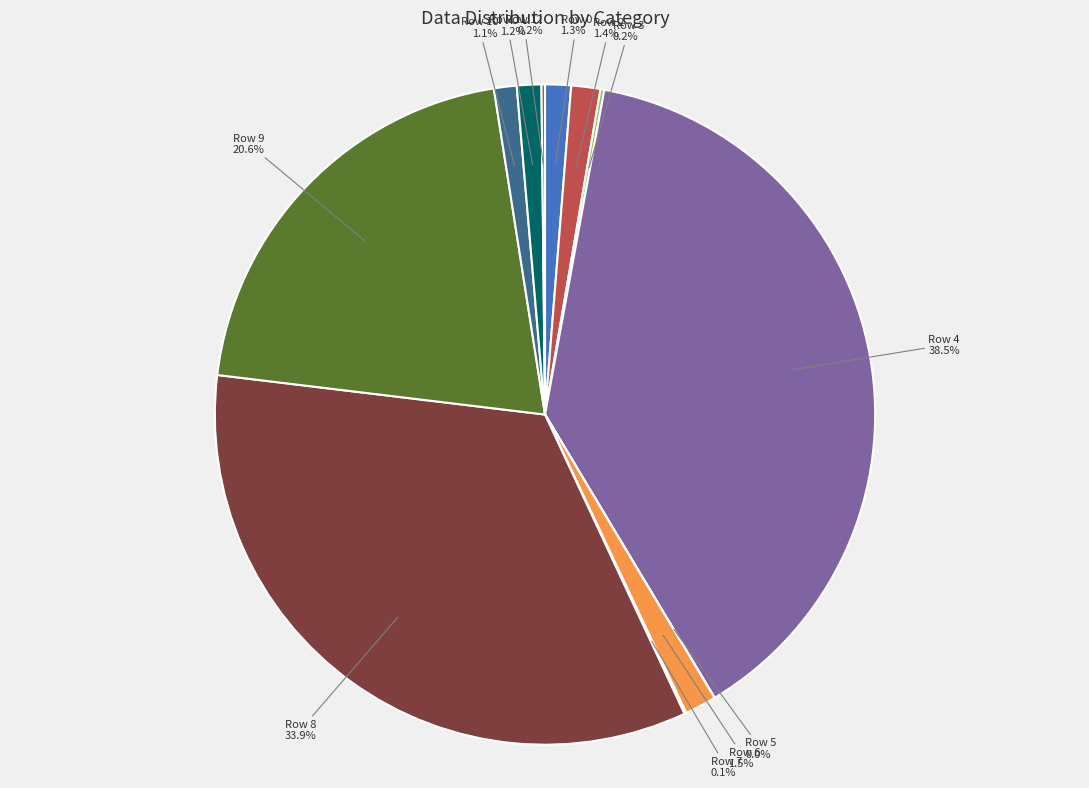

What is the largest slice in the pie chart?

Row 4